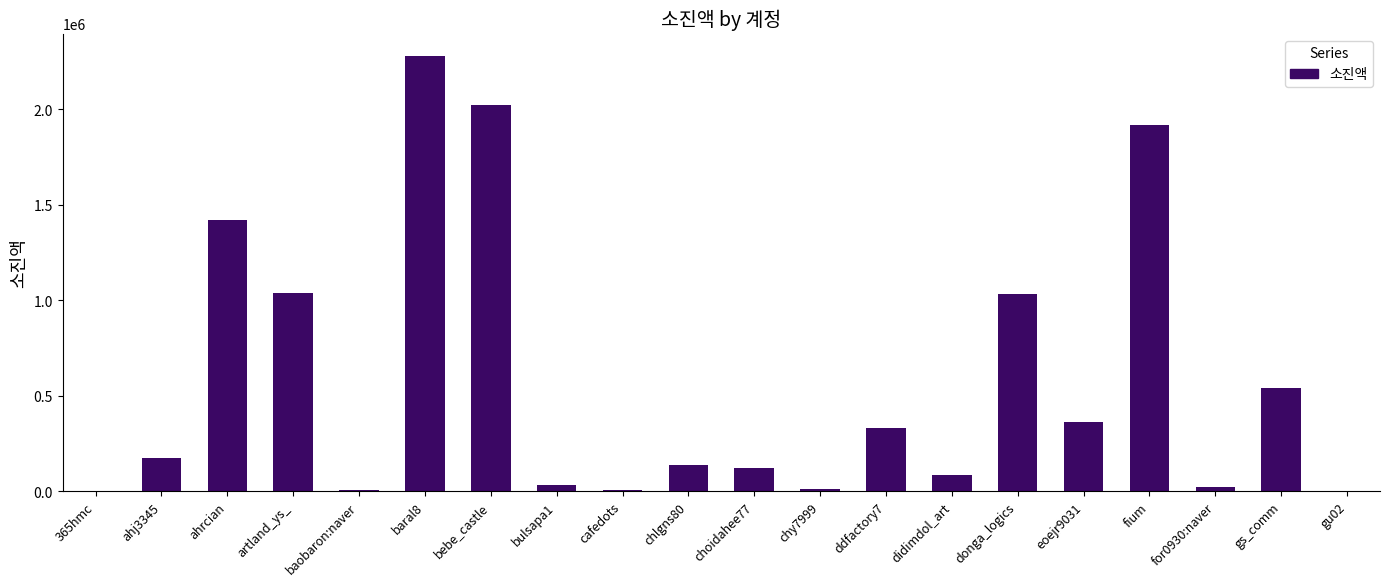

What is the change in value from ahrcian to donga_logics?

-388230